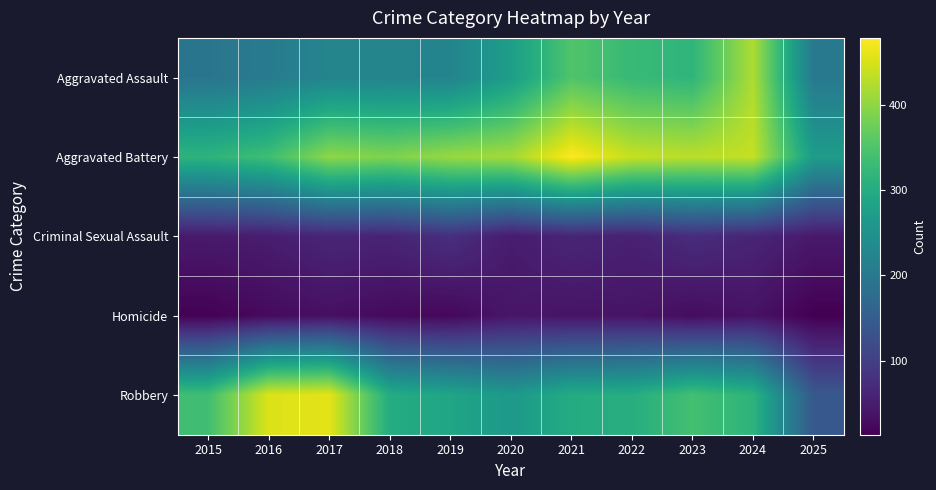

What is the greatest value displayed?

479